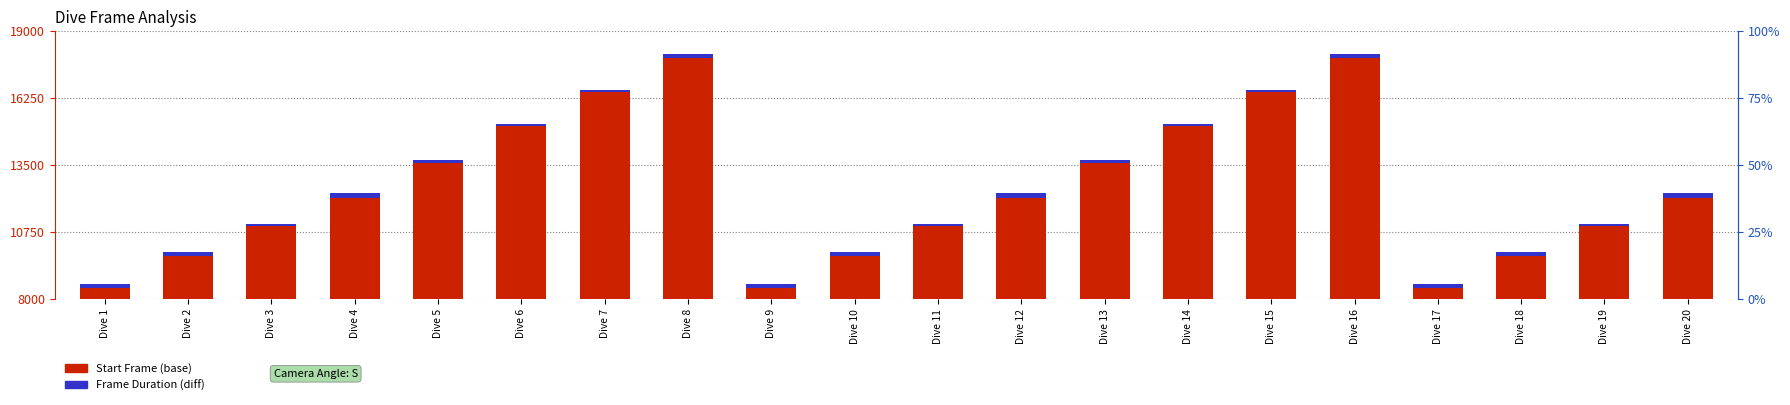

What is the spread (max minus min) of values at Dive 2?

9624